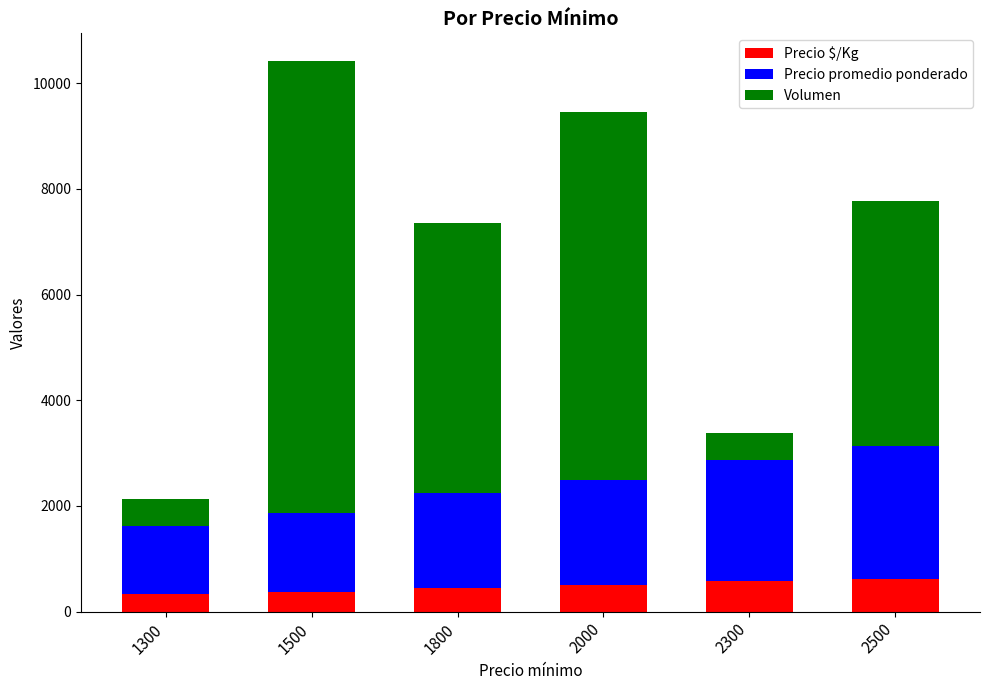

At which category is the sum across all series the highest?

1500